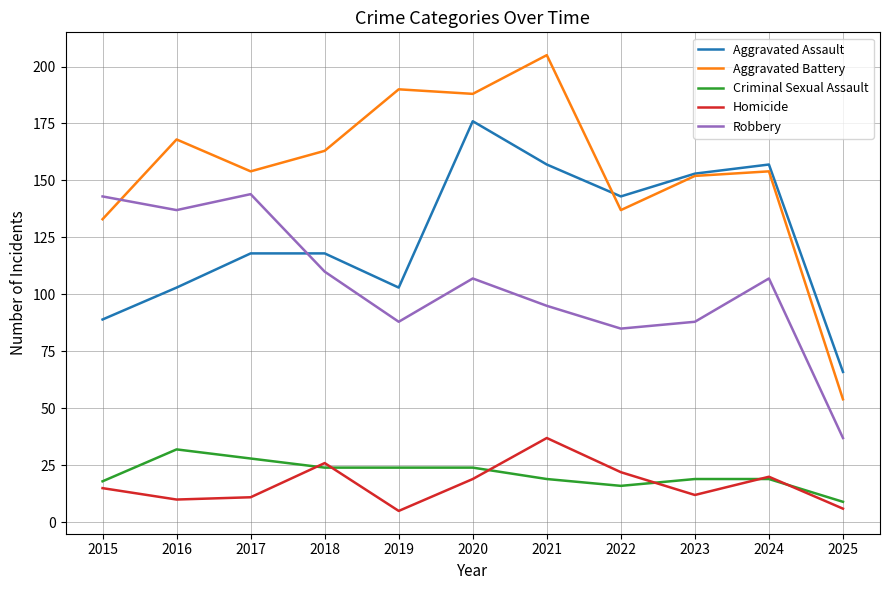

What is the average value of the Robbery series?

104